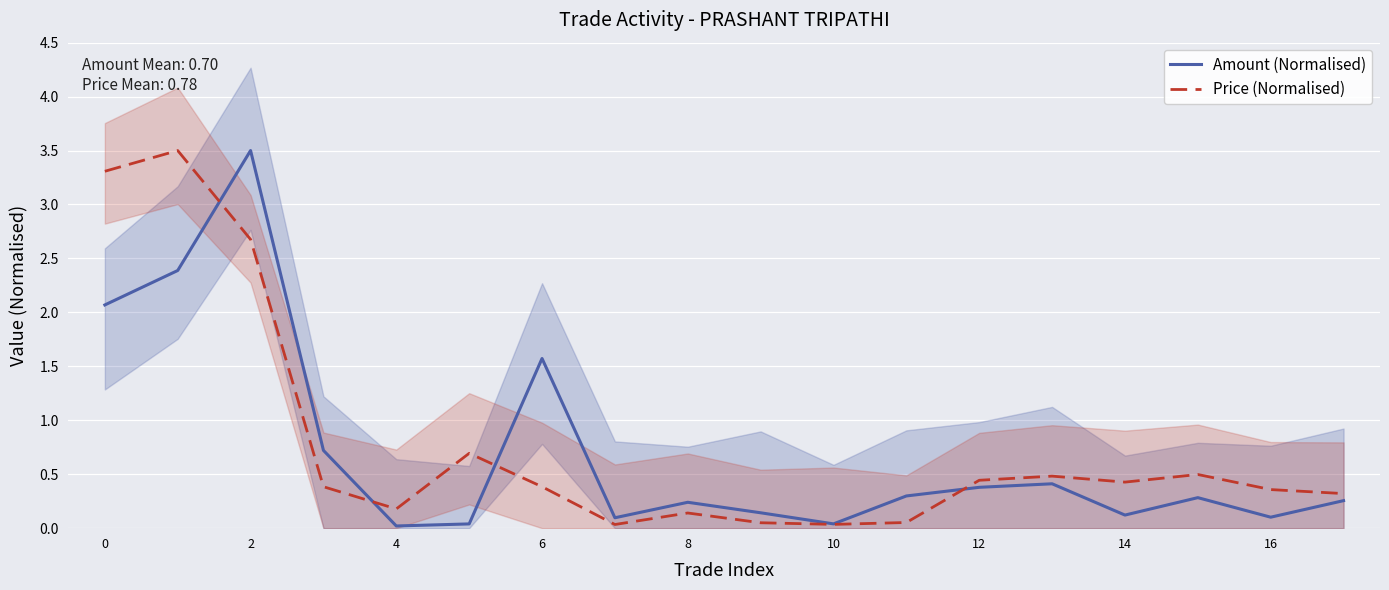

How many lines are shown in the chart?

2